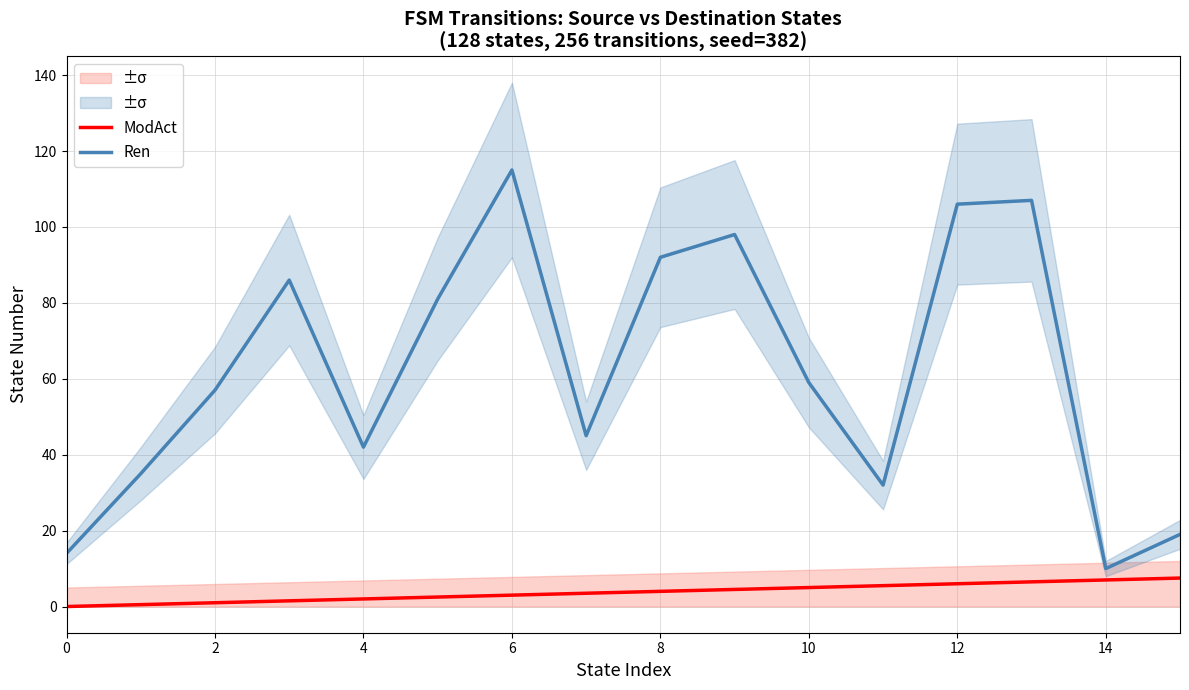

True or false: ModAct has a value of 1.2 at 9.

False